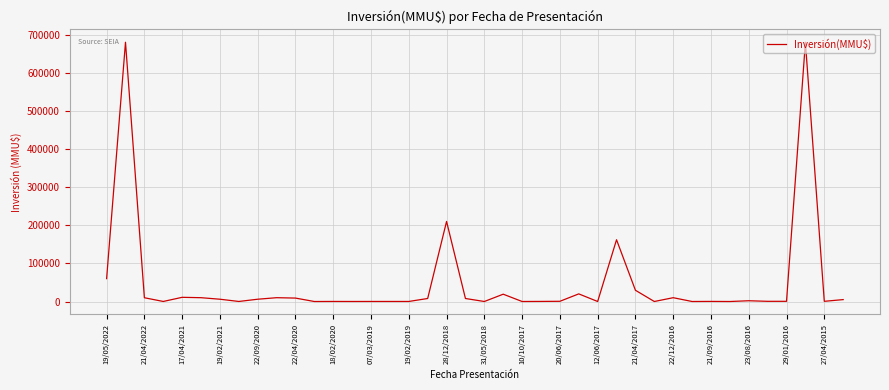

True or false: the data has more than 1 interior local peaks.

True